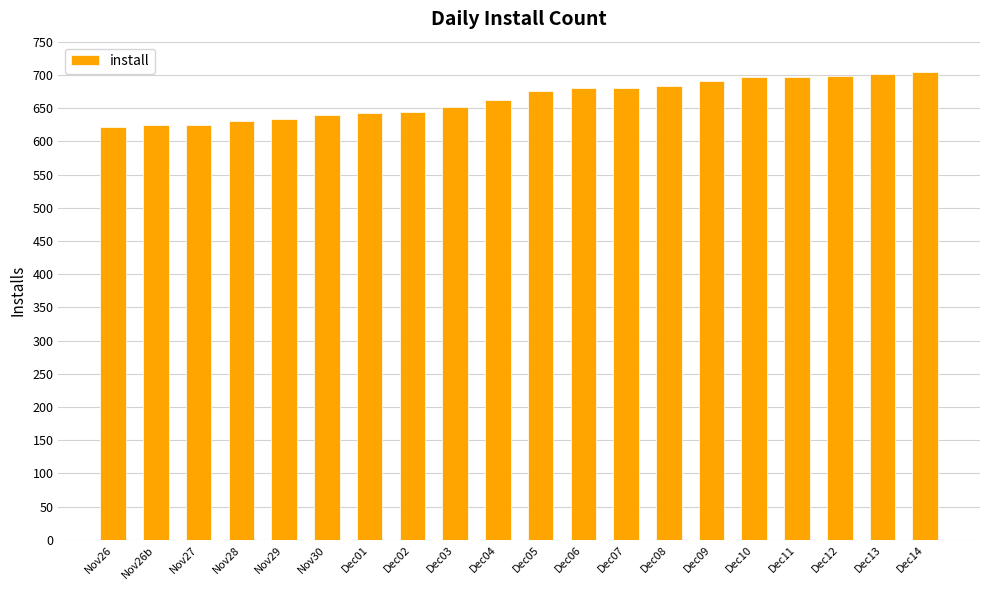

What position from the right is Nov27?

18